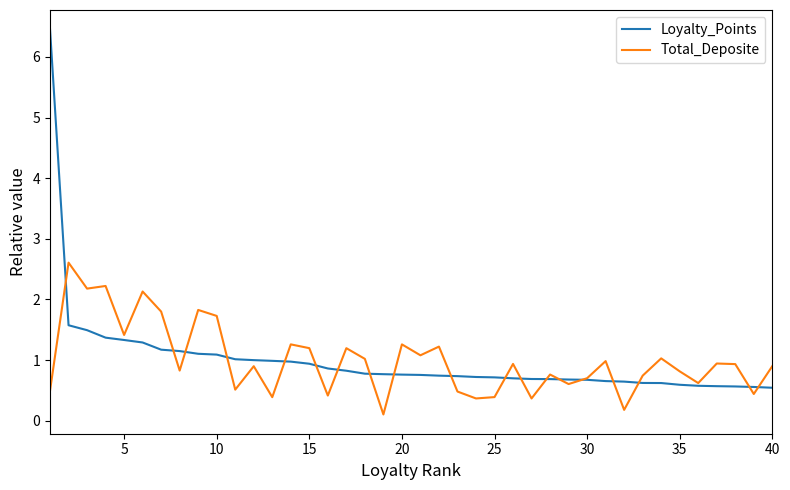

What is the highest value of the Total_Deposite series?

2.6